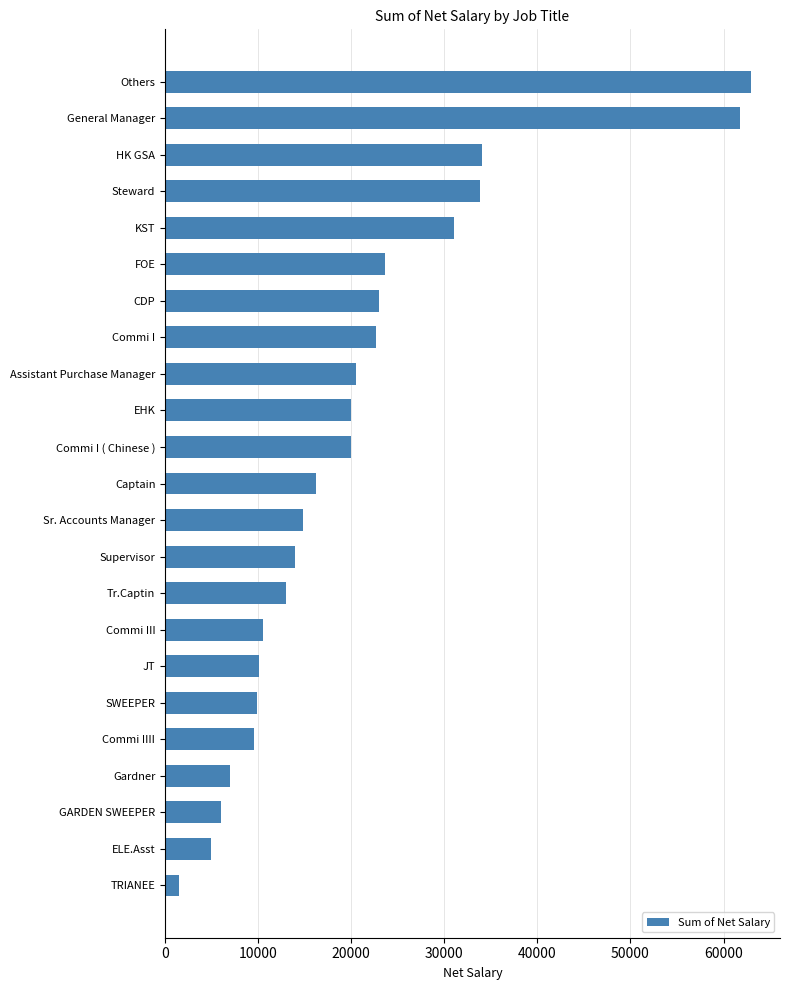

What is the ratio of the value at Sr. Accounts Manager to the value at Steward?

0.4